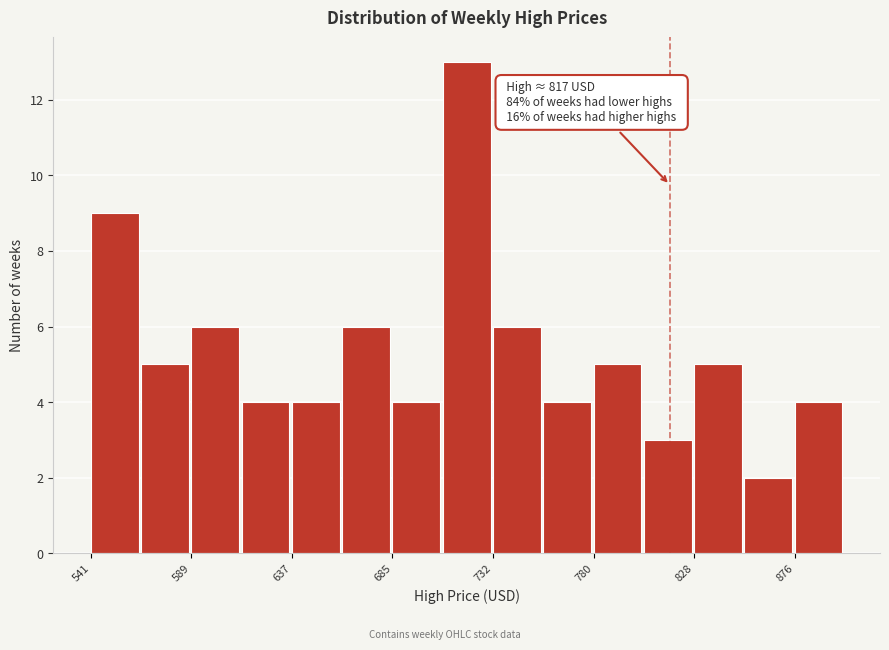

Over which range of the x-axis is the bar tallest?

710 to 735